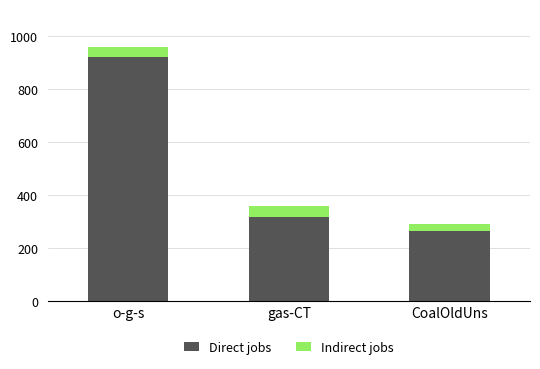

What is the difference between the maximum and minimum values in the Direct jobs series?

656.0